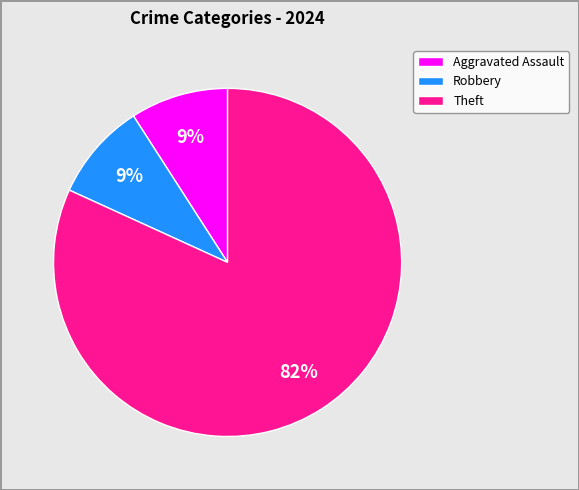

How many segments does this pie chart have?

3